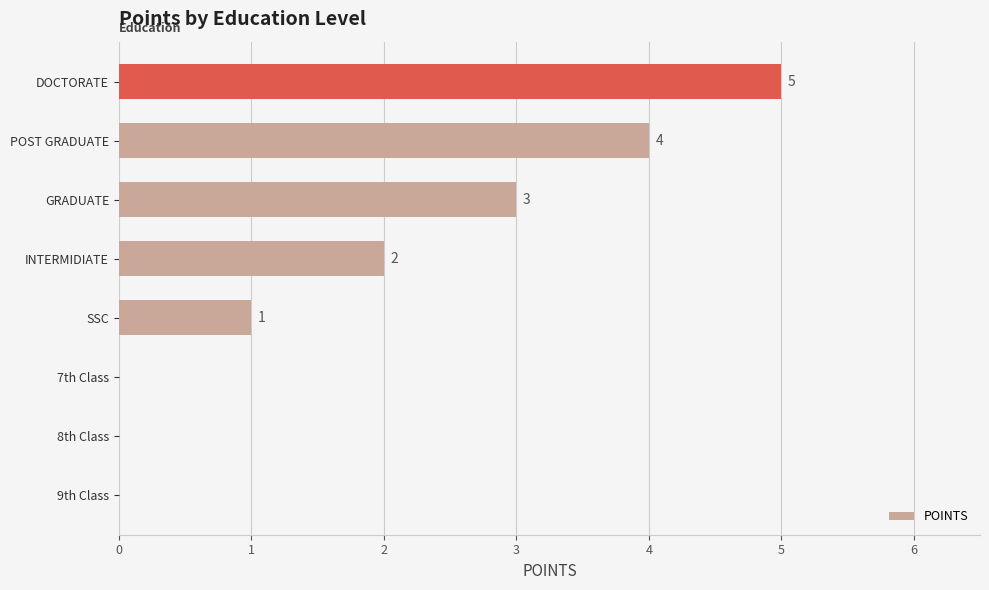

How many distinct data groups are displayed?

1